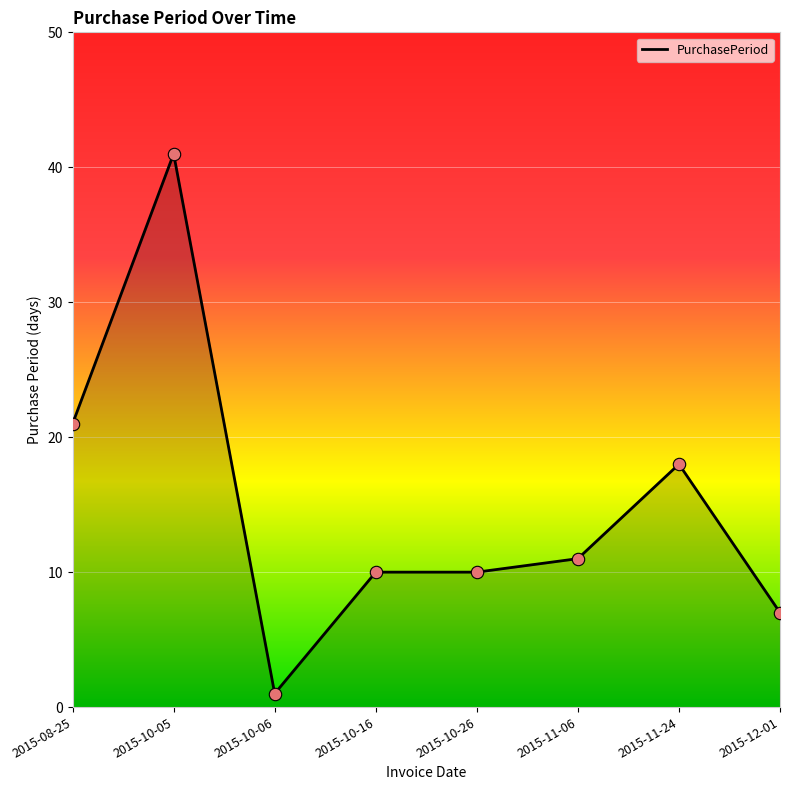

Approximately how many times larger is the value at 2015-10-05 compared to 2015-10-06?

41.0